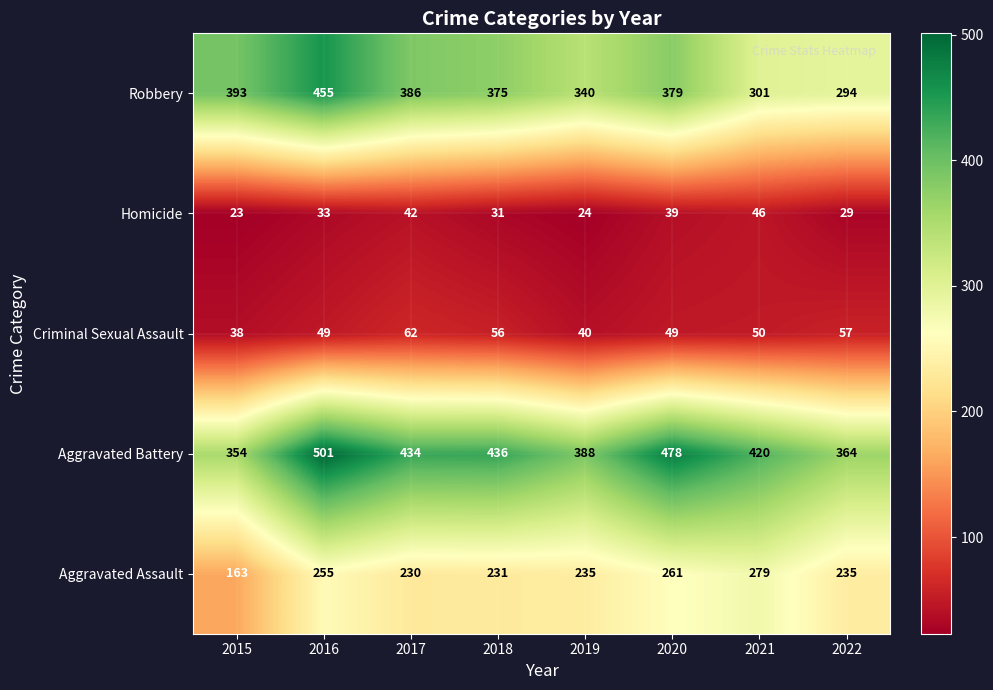

What value does the Robbery series have at 2018, to the nearest 5?

375